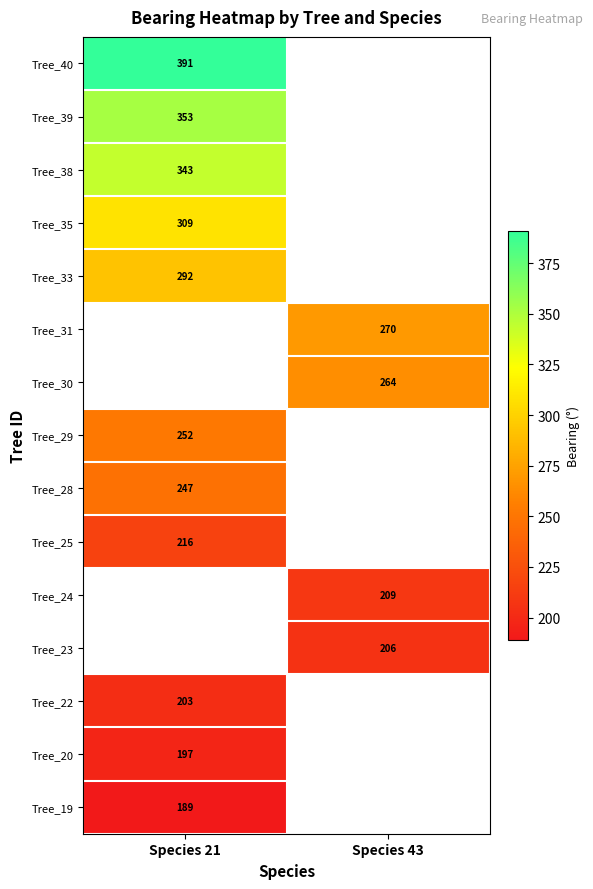

Which label corresponds to the largest value in the chart?

Species 21